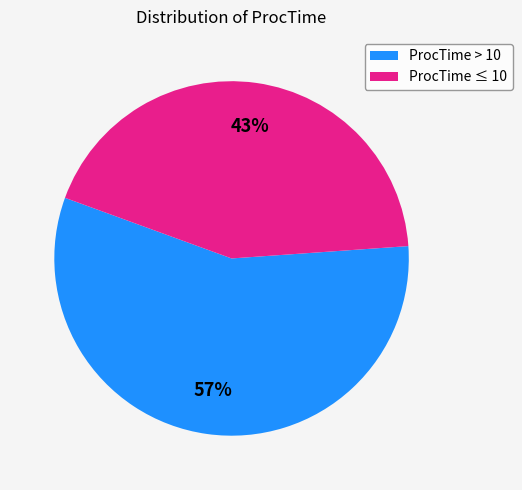

To the nearest percent, what is the average slice percentage?

50%